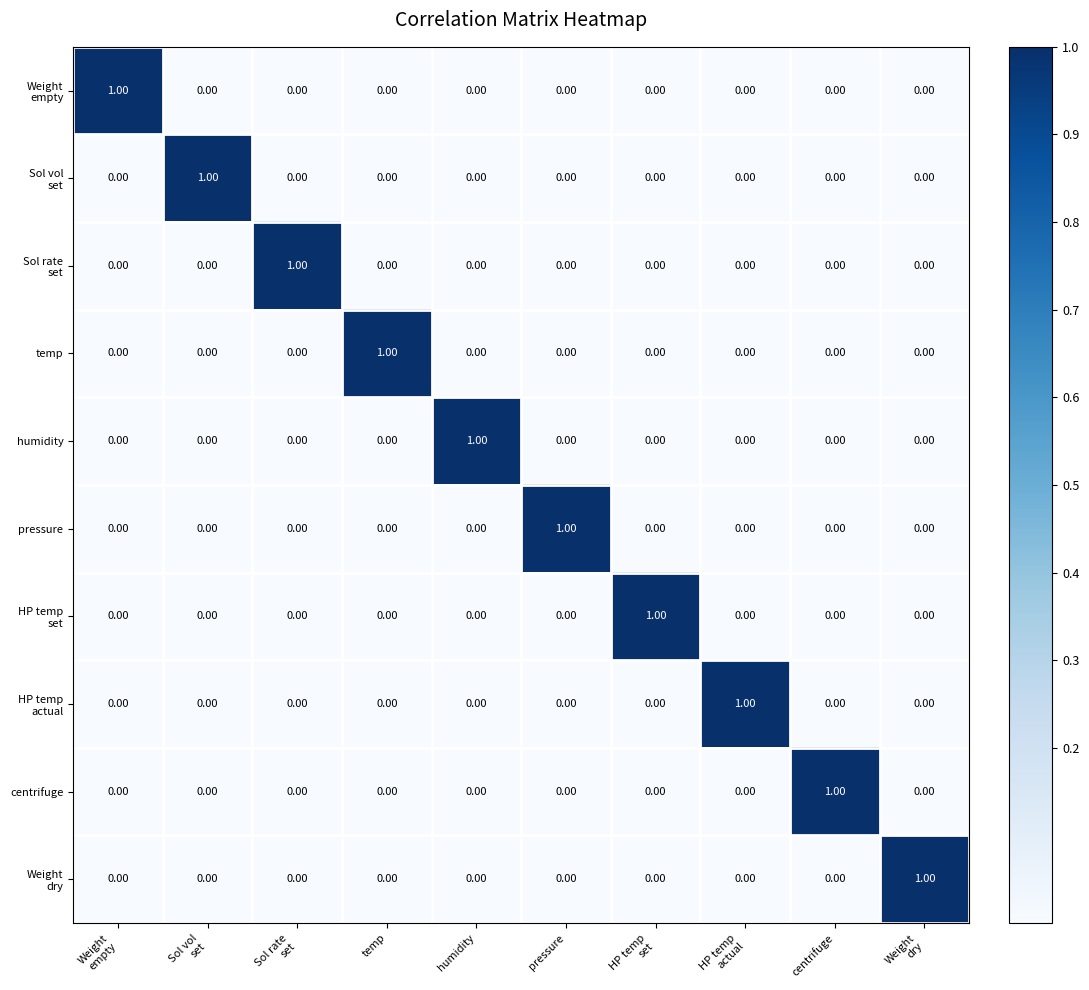

Which series changed the most between Weight empty and Weight dry?

Weight empty